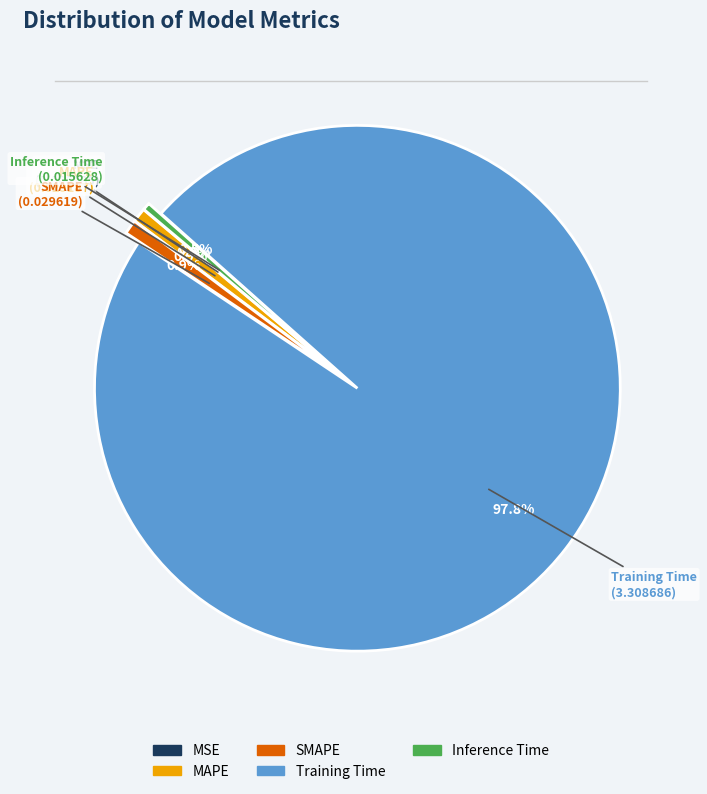

Combined, do Training Time and SMAPE account for over 50%?

Yes